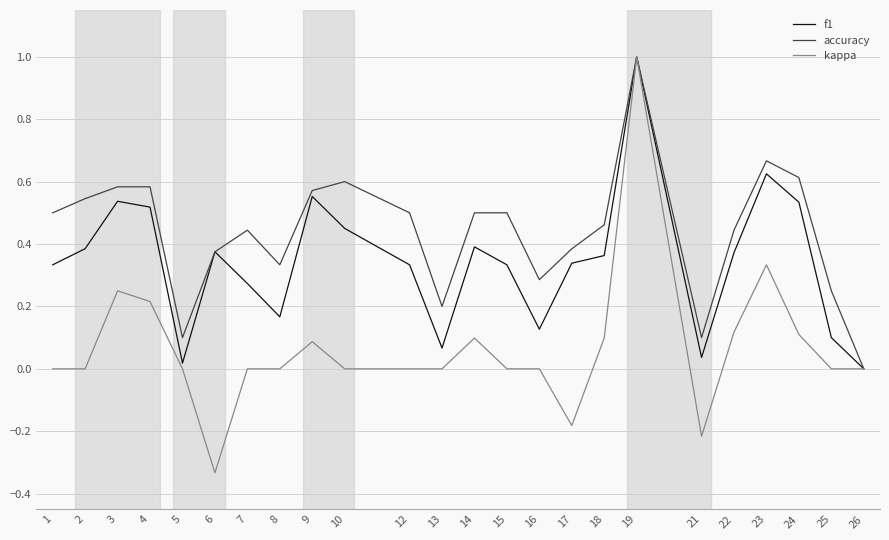

At which category is the sum across all series the highest?

19